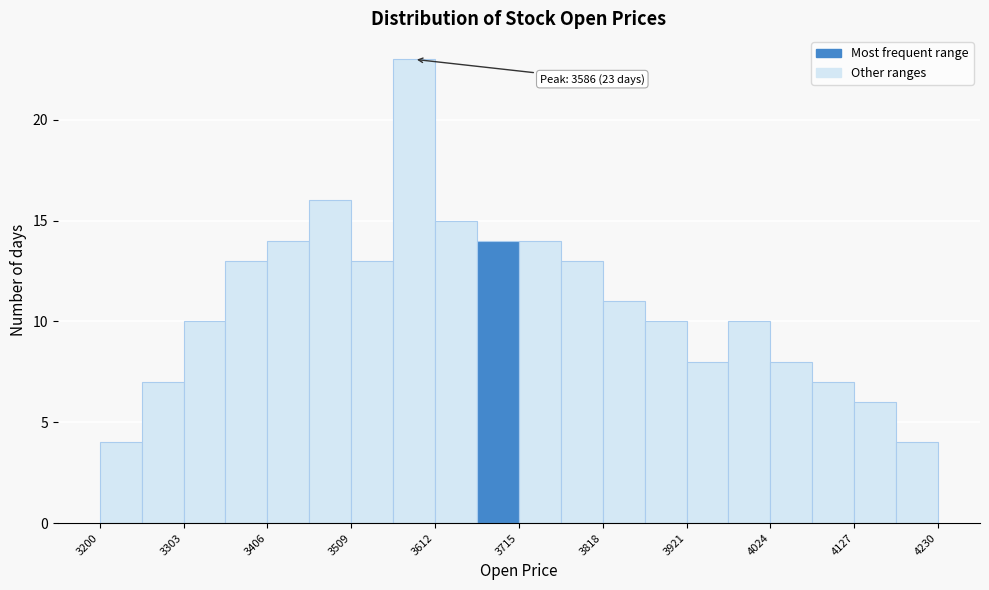

Around what value on the x-axis is the tallest bar? Give the approximate position of its centre, as read against the axis.

3580